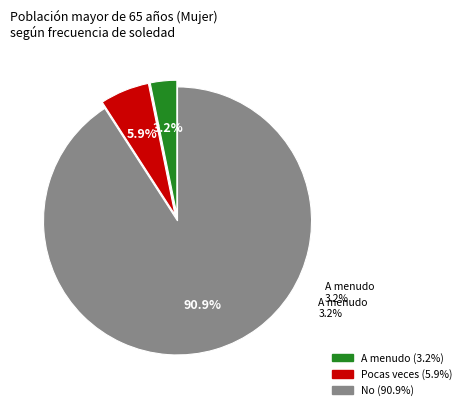

To the nearest percent, what is the average slice percentage?

33%